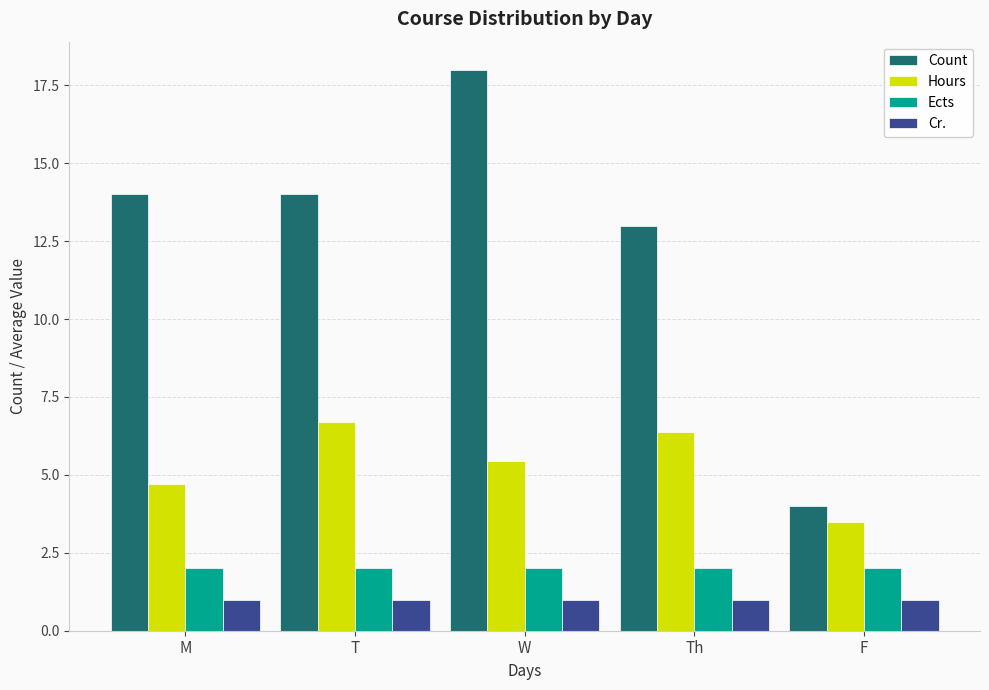

Which category has the highest value in the Hours series?

T